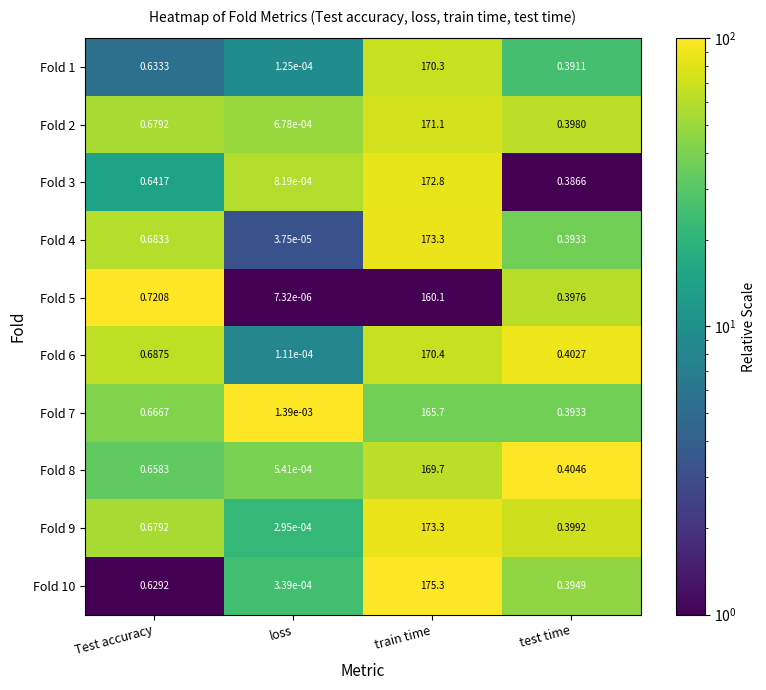

Which series has the largest total across all categories?

Fold 10